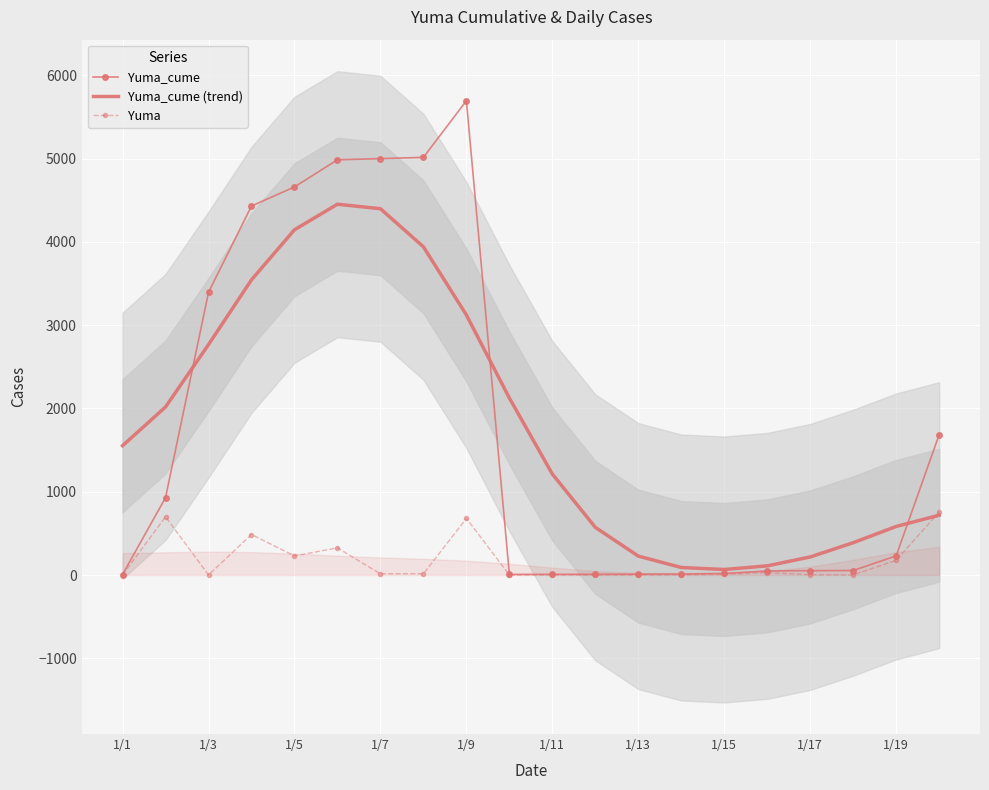

What is the difference between the Yuma_cume (trend) values at 1/1 and 1/13?

1325.7